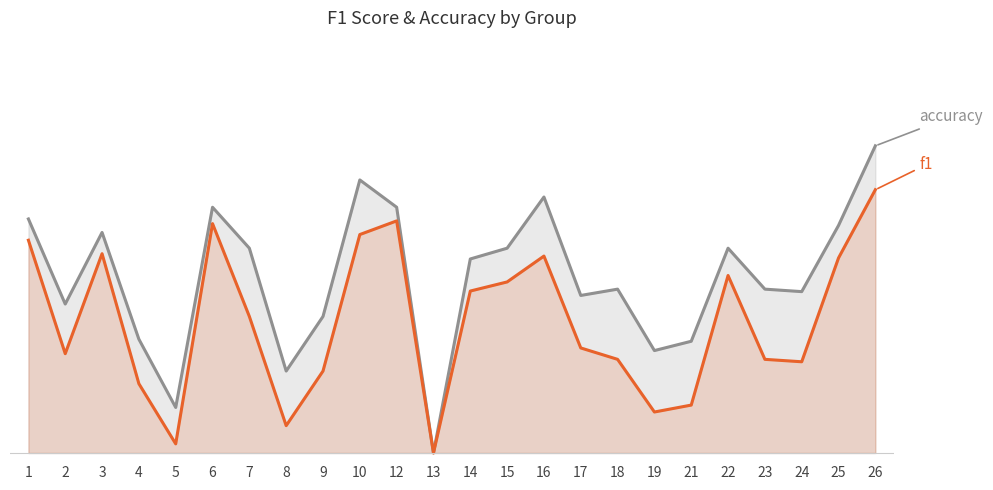

What is the difference between the f1 values at 14 and 6?

0.2